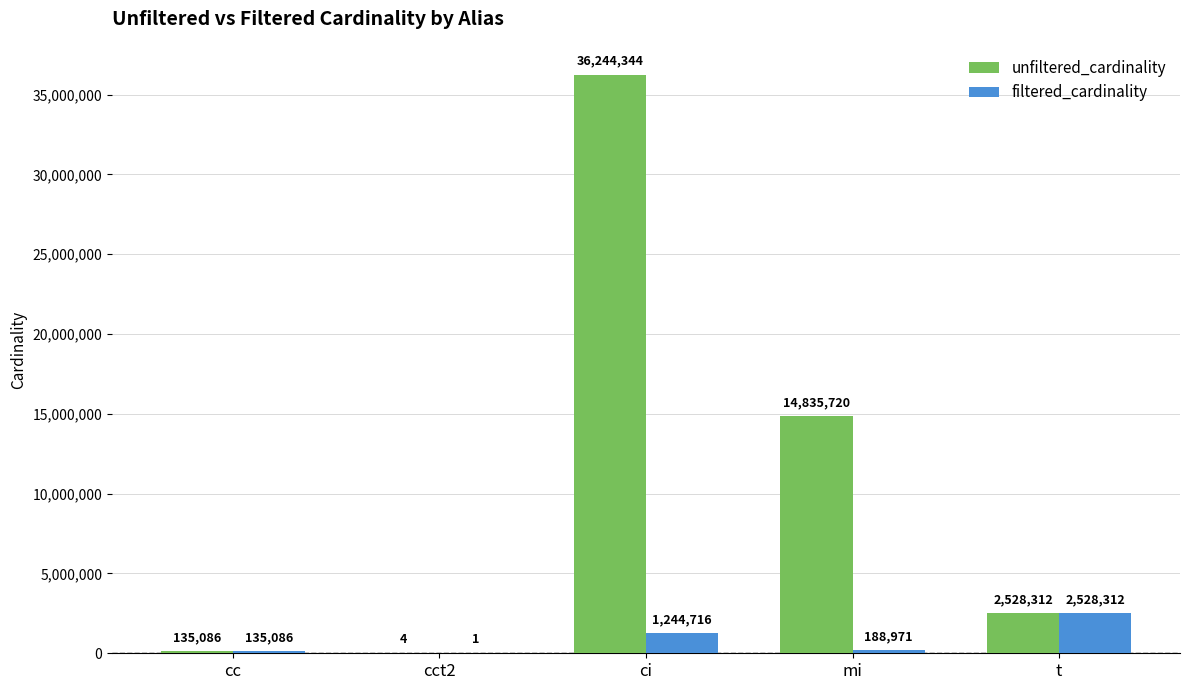

Is it true that unfiltered_cardinality equals 2528312 at t?

True